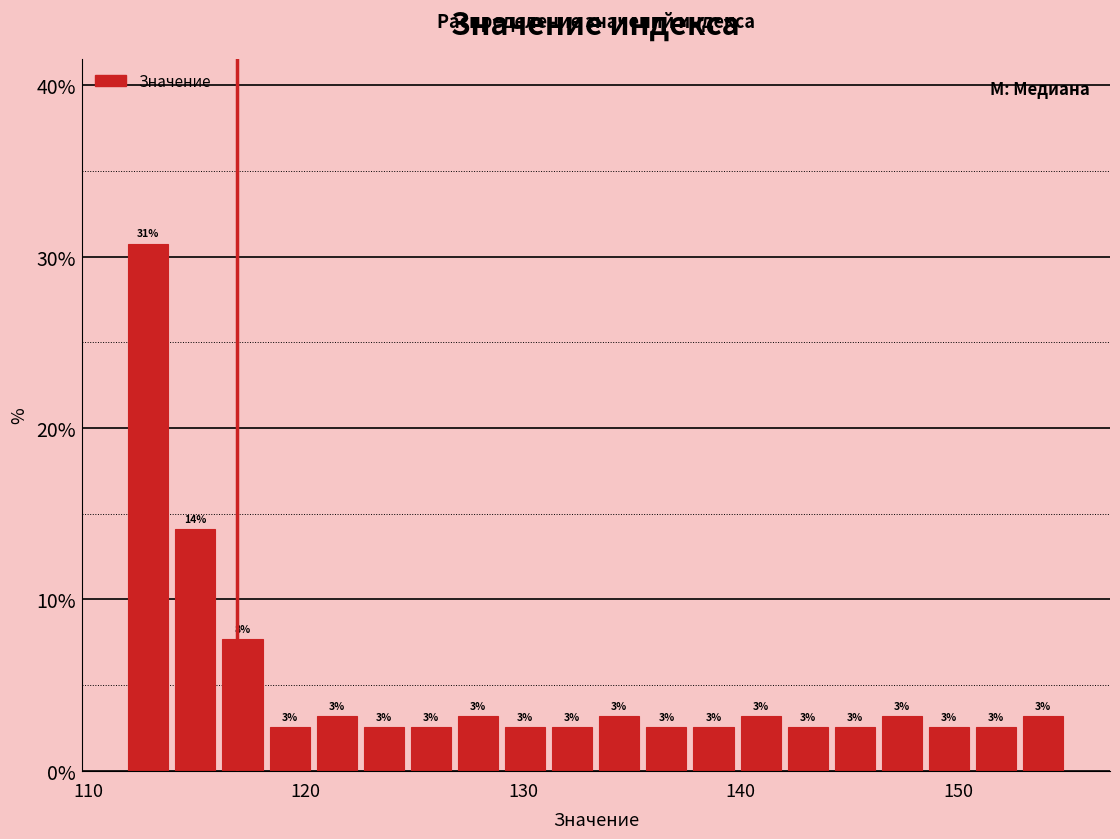

Read against the x-axis, roughly where is the centre of the tallest bar?

113